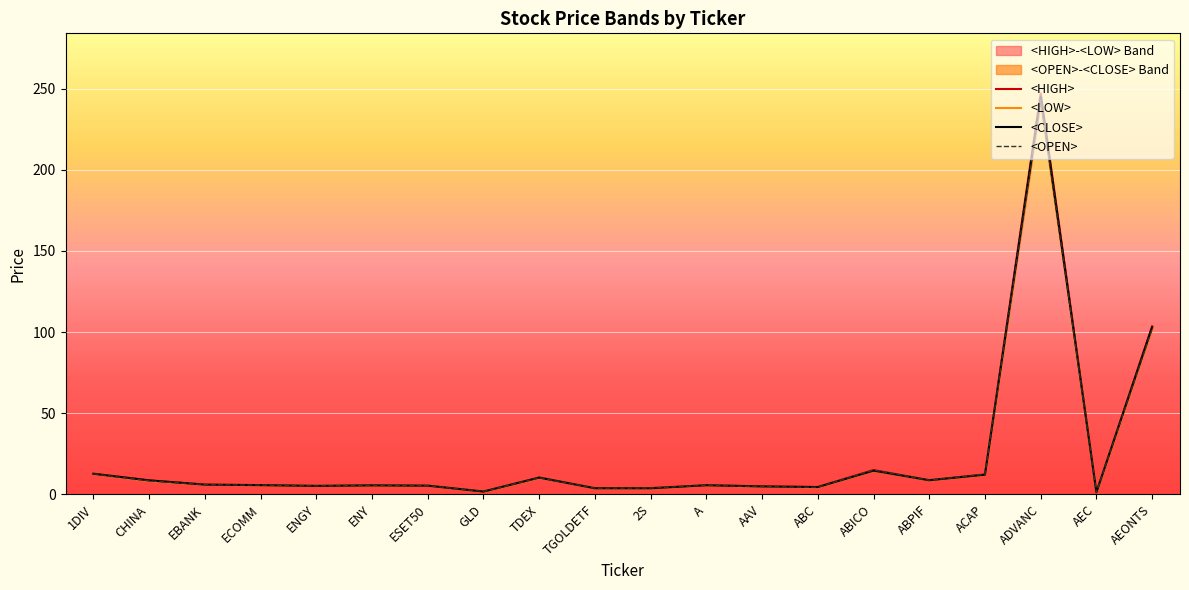

True or false: <LOW> and <OPEN> intersect in this chart.

False